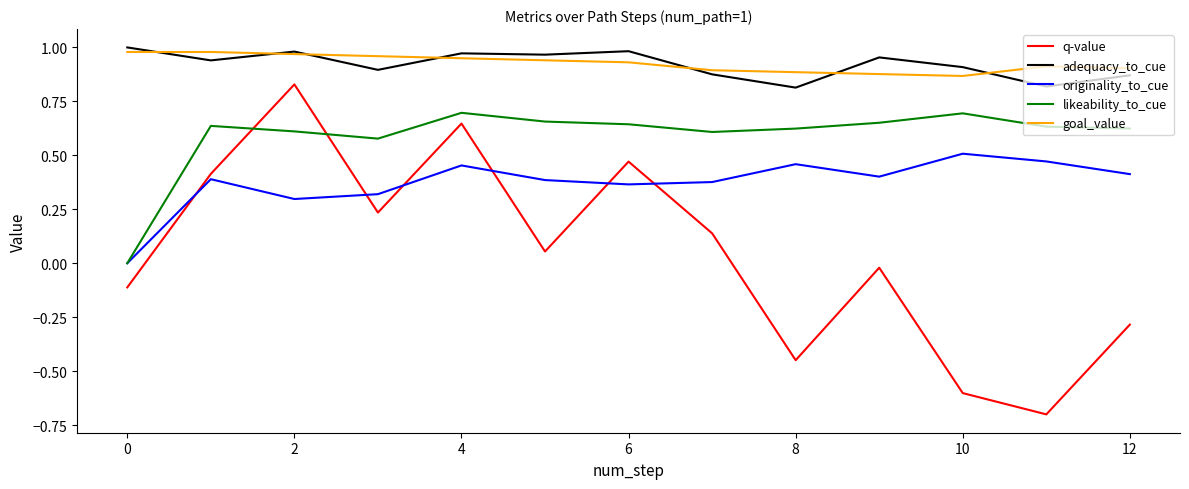

True or false: goal_value and likeability_to_cue intersect in this chart.

False